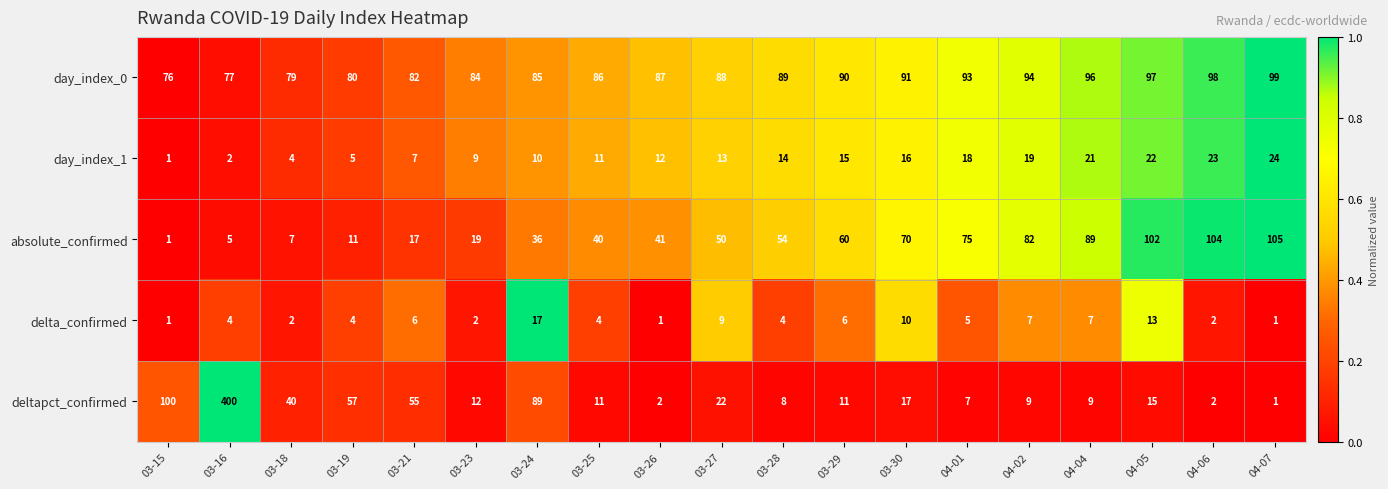

Which series has the widest spread of values?

deltapct_confirmed